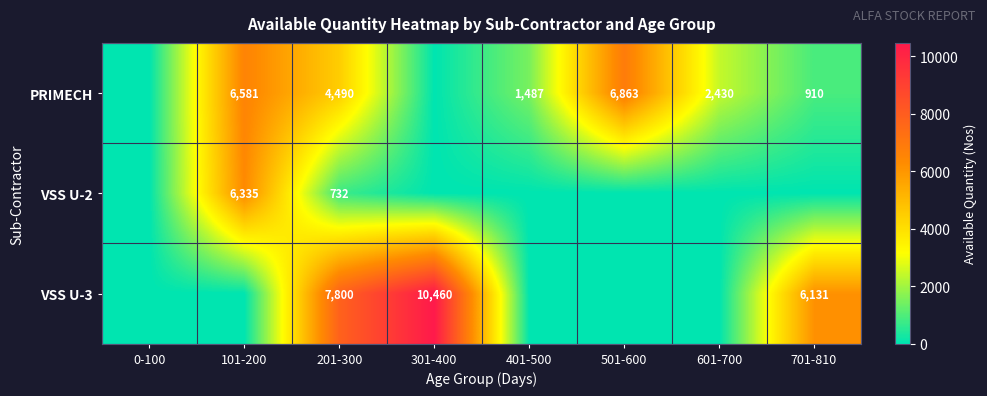

Between 601-700 and 701-810, which is larger?

601-700